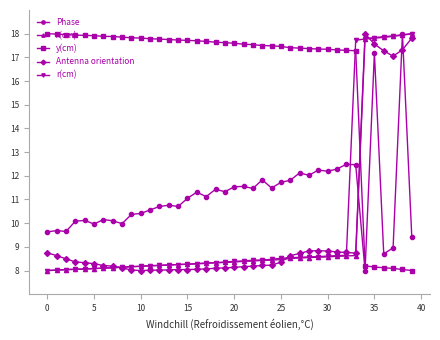

Does the chart have visible grid lines?

No